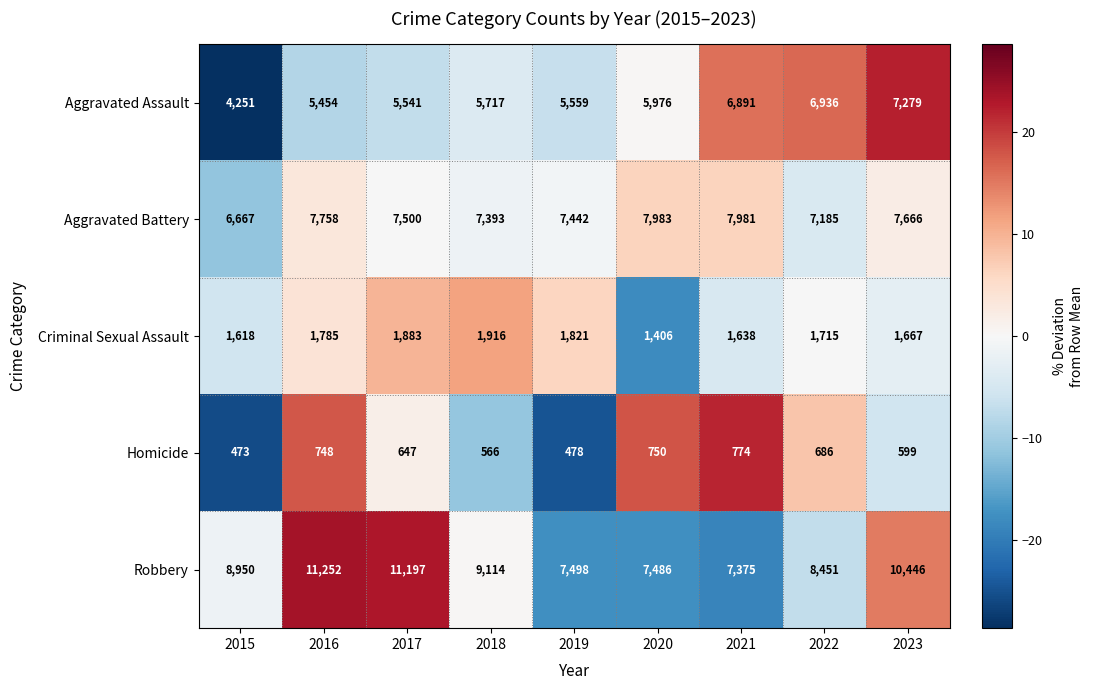

Rank the series at 2016 from highest to lowest value.

Robbery, Aggravated Battery, Aggravated Assault, Criminal Sexual Assault, Homicide